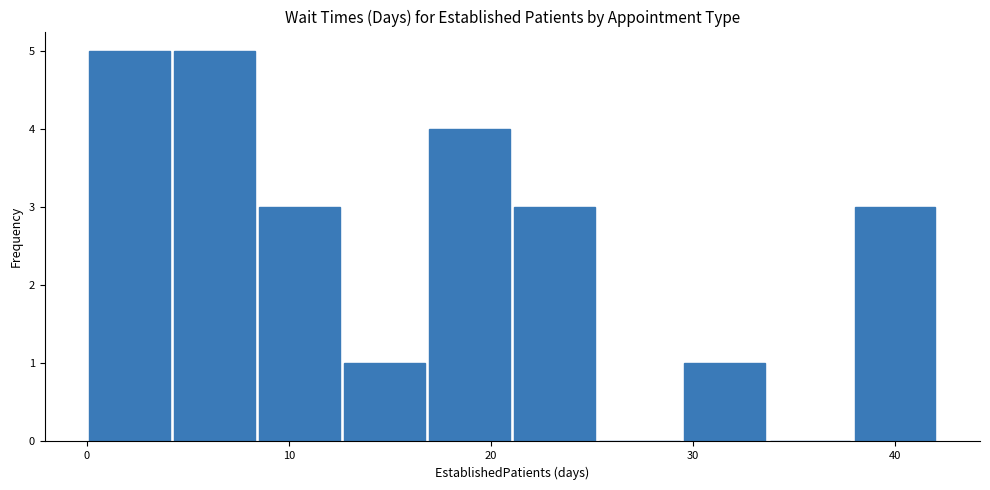

Reading left to right, transcribe this chart: for each bar, give the range it covers on the x-axis and its height. Neither the bar edges nor the heights are printed on the chart, so give them approximately, as read against the axes.

0 to 4: 5
4 to 8: 5
8 to 13: 3
13 to 17: 1
17 to 21: 4
21 to 25: 3
25 to 29: 0
29 to 34: 1
34 to 38: 0
38 to 42: 3